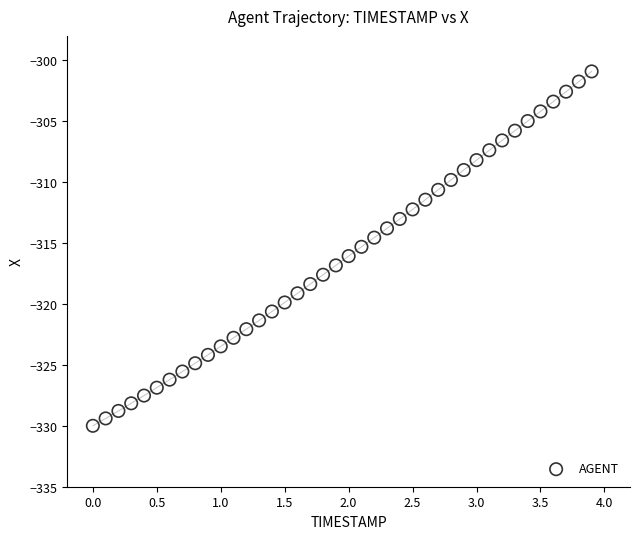

What is the range of X values (max minus min)?

3.9